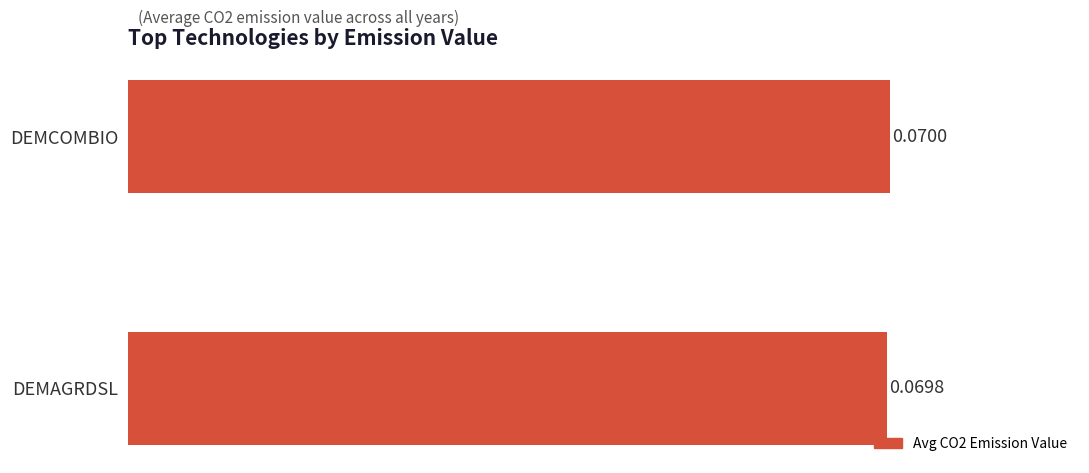

Rank the categories by value from highest to lowest.

DEMCOMBIO, DEMAGRDSL